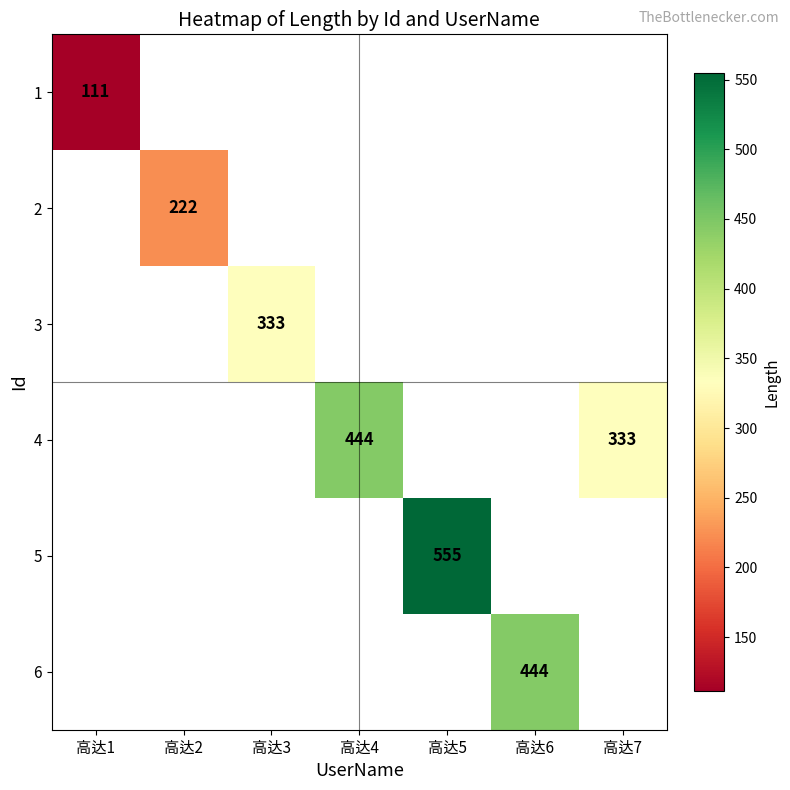

The value of 3 at 高达3 is 149. True or false?

False